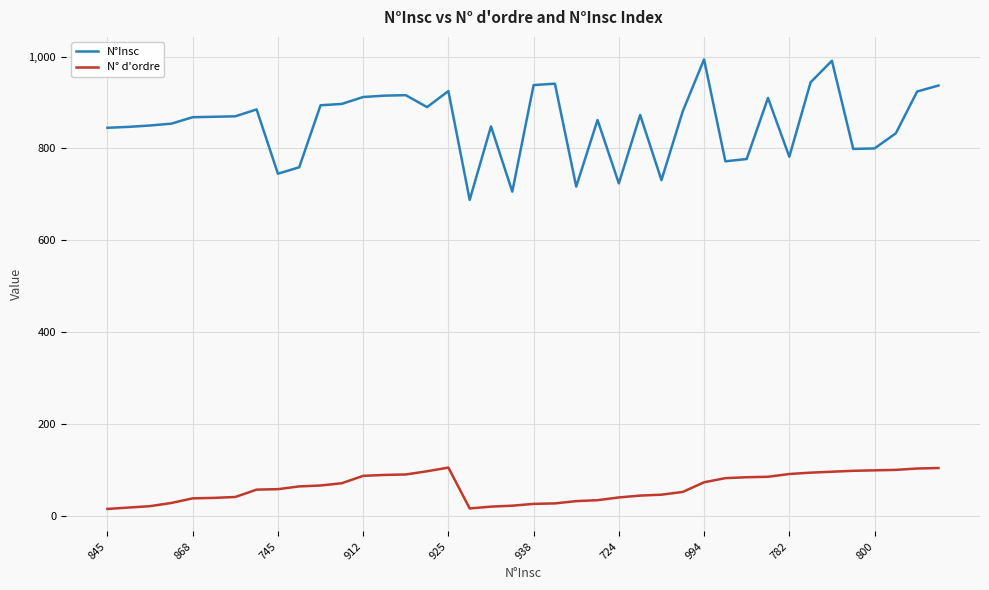

True or false: N°Insc and N° d'ordre cross at least once.

False